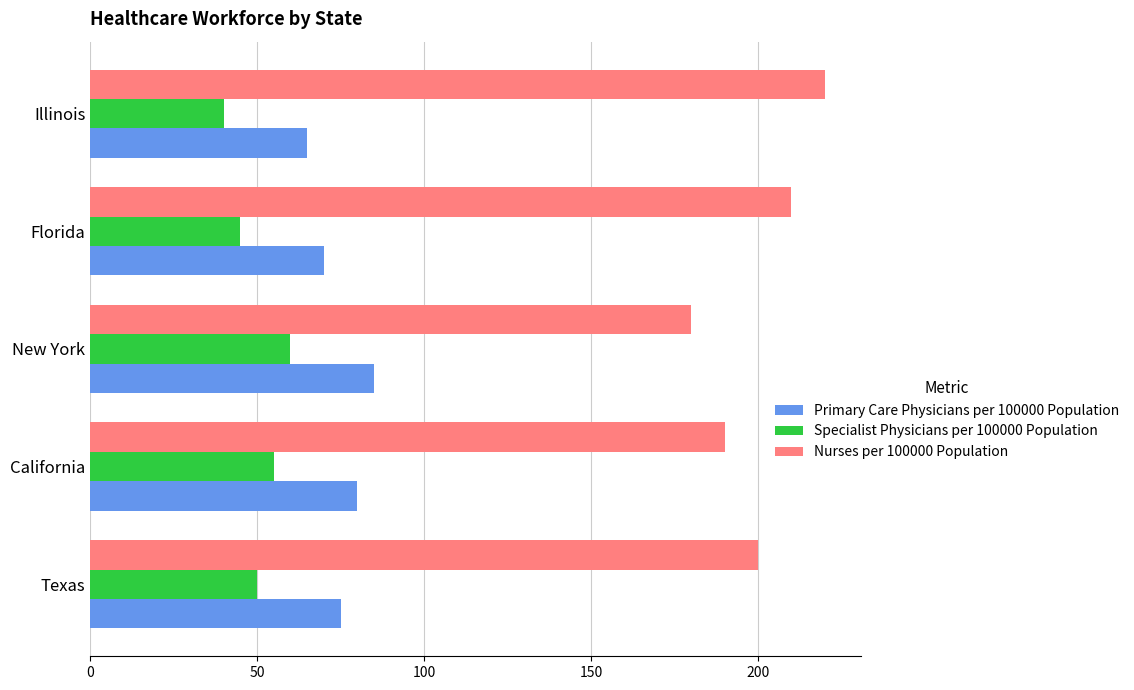

What is the approximate value of Specialist Physicians per 100000 Population at New York, to the nearest 5?

60